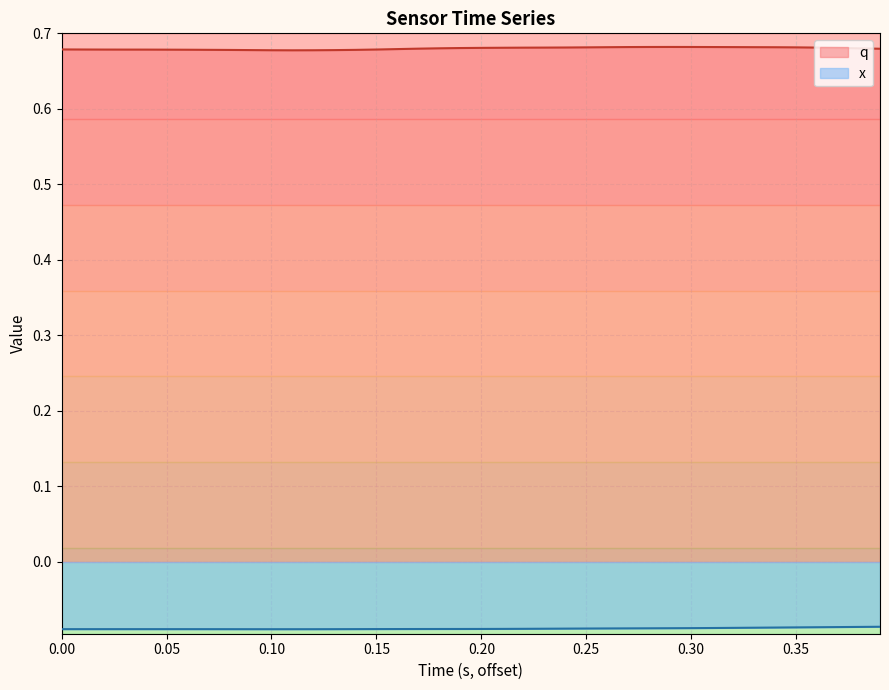

List the series in order of their overall mean, lowest first.

x, q